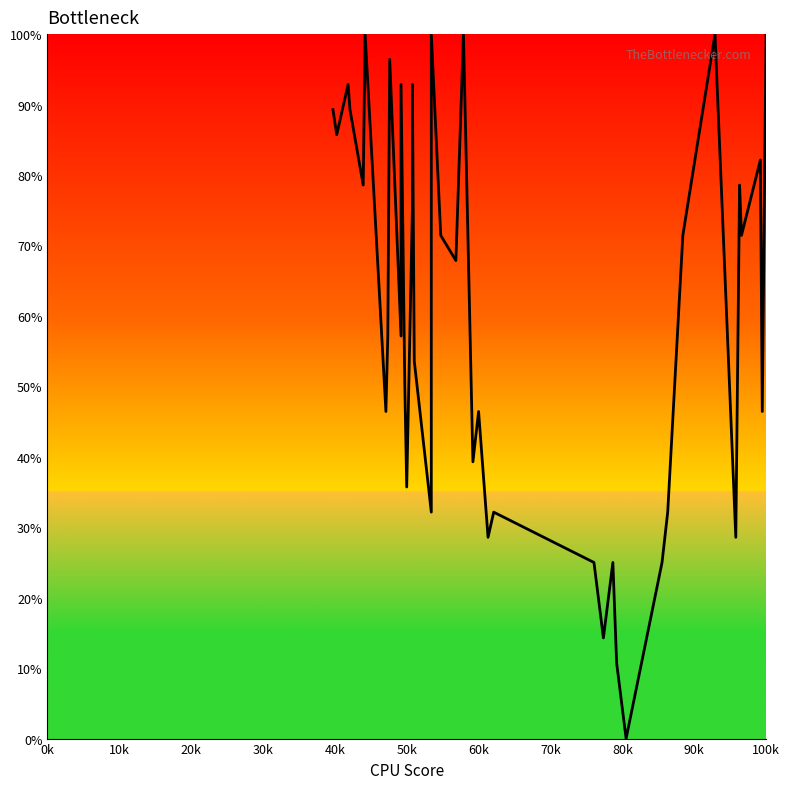

What position from the right is 60k?

18